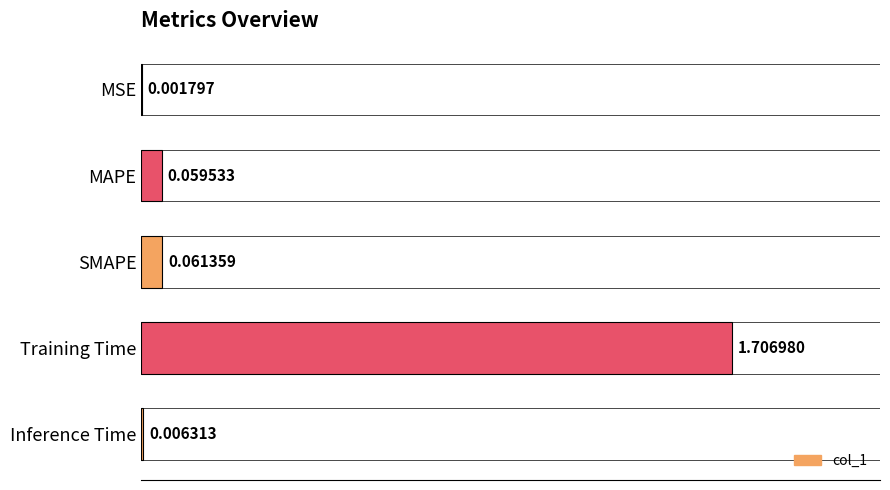

What is the change in value from MSE to SMAPE?

+0.1